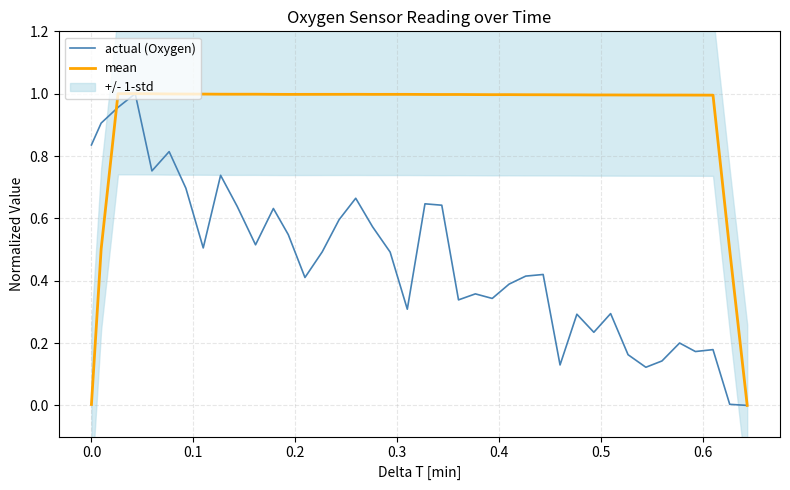

List the series in order of their peak value, highest first.

actual (Oxygen), mean